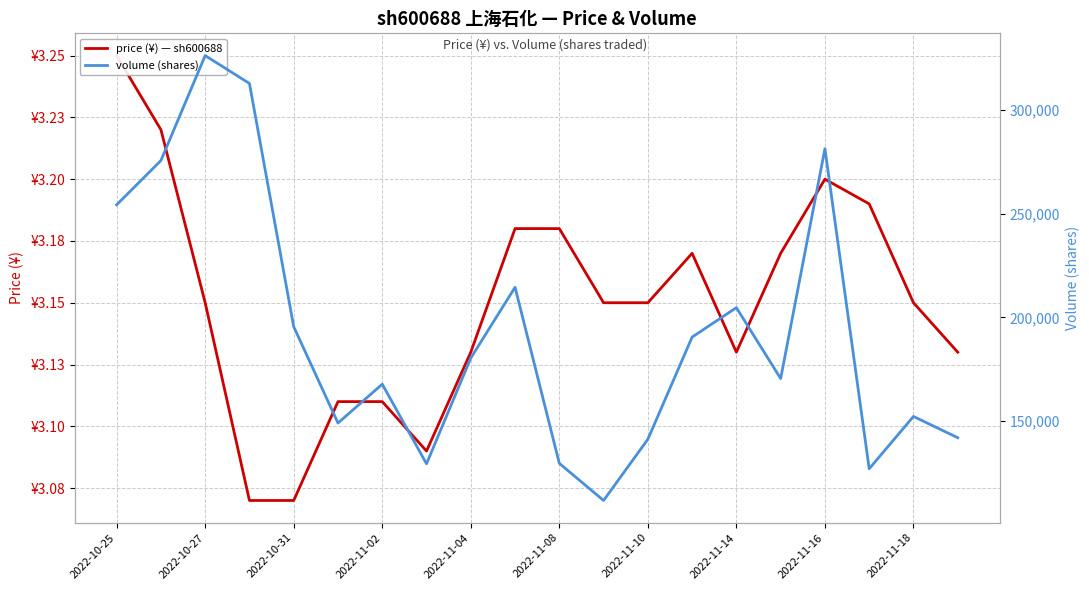

How many interior local valleys does the price (¥) — sh600688 series have?

2